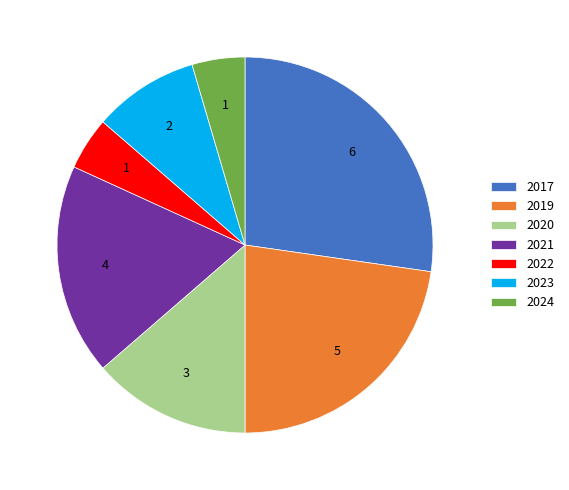

What is the largest slice in the pie chart?

2017